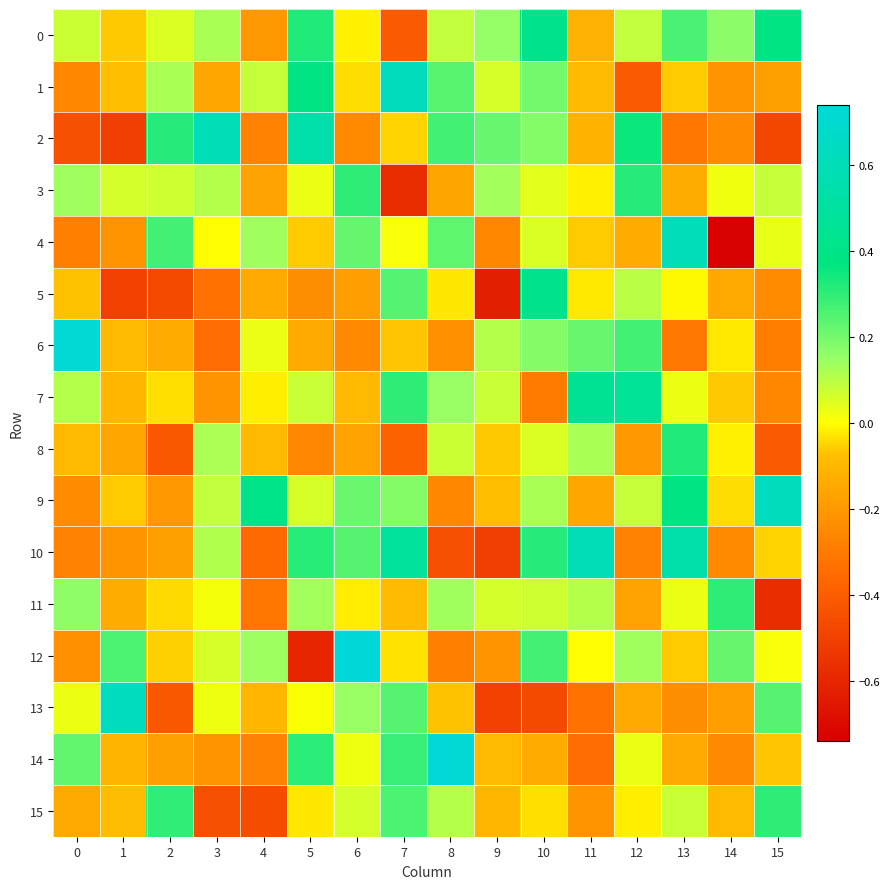

Reading left to right, list all the values displayed in this chart.

0: 0=0.1	1=-0.1	2=0.1	3=0.1	4=-0.2	5=0.3	6=-0.0	7=-0.4	8=0.1	9=0.2	10=0.4	11=-0.1	12=0.1	13=0.3	14=0.2	15=0.4
1: 0=-0.3	1=-0.1	2=0.1	3=-0.2	4=0.1	5=0.4	6=-0.0	7=0.6	8=0.2	9=0.1	10=0.2	11=-0.1	12=-0.4	13=-0.1	14=-0.2	15=-0.2
2: 0=-0.4	1=-0.5	2=0.3	3=0.6	4=-0.3	5=0.5	6=-0.2	7=-0.0	8=0.3	9=0.2	10=0.2	11=-0.1	12=0.4	13=-0.3	14=-0.2	15=-0.5
3: 0=0.1	1=0.1	2=0.1	3=0.1	4=-0.2	5=0.0	6=0.3	7=-0.6	8=-0.2	9=0.1	10=0.0	11=-0.0	12=0.3	13=-0.1	14=0.0	15=0.1
4: 0=-0.3	1=-0.2	2=0.3	3=-0.0	4=0.1	5=-0.1	6=0.2	7=0.0	8=0.2	9=-0.3	10=0.1	11=-0.1	12=-0.1	13=0.6	14=-0.7	15=0.0
5: 0=-0.1	1=-0.5	2=-0.5	3=-0.3	4=-0.1	5=-0.2	6=-0.2	7=0.2	8=-0.0	9=-0.6	10=0.4	11=-0.0	12=0.1	13=-0.0	14=-0.1	15=-0.2
6: 0=0.7	1=-0.1	2=-0.1	3=-0.3	4=0.0	5=-0.1	6=-0.3	7=-0.1	8=-0.2	9=0.1	10=0.2	11=0.2	12=0.3	13=-0.3	14=-0.0	15=-0.3
7: 0=0.1	1=-0.1	2=-0.0	3=-0.2	4=-0.0	5=0.1	6=-0.1	7=0.3	8=0.1	9=0.1	10=-0.3	11=0.5	12=0.5	13=0.0	14=-0.1	15=-0.3
8: 0=-0.1	1=-0.2	2=-0.4	3=0.1	4=-0.1	5=-0.3	6=-0.2	7=-0.4	8=0.1	9=-0.1	10=0.1	11=0.1	12=-0.2	13=0.3	14=-0.0	15=-0.4
9: 0=-0.2	1=-0.1	2=-0.2	3=0.1	4=0.4	5=0.1	6=0.2	7=0.2	8=-0.3	9=-0.1	10=0.1	11=-0.2	12=0.1	13=0.4	14=-0.0	15=0.6
10: 0=-0.3	1=-0.2	2=-0.2	3=0.1	4=-0.4	5=0.3	6=0.2	7=0.5	8=-0.4	9=-0.5	10=0.3	11=0.6	12=-0.3	13=0.5	14=-0.2	15=-0.0
11: 0=0.2	1=-0.1	2=-0.0	3=0.0	4=-0.3	5=0.1	6=-0.0	7=-0.1	8=0.1	9=0.1	10=0.1	11=0.1	12=-0.2	13=0.0	14=0.3	15=-0.6
12: 0=-0.2	1=0.3	2=-0.1	3=0.1	4=0.1	5=-0.6	6=0.7	7=-0.0	8=-0.3	9=-0.2	10=0.3	11=-0.0	12=0.1	13=-0.1	14=0.2	15=0.0
13: 0=0.0	1=0.6	2=-0.4	3=0.0	4=-0.1	5=0.0	6=0.1	7=0.2	8=-0.1	9=-0.5	10=-0.5	11=-0.3	12=-0.1	13=-0.2	14=-0.2	15=0.2
14: 0=0.2	1=-0.1	2=-0.2	3=-0.2	4=-0.3	5=0.3	6=0.0	7=0.3	8=0.7	9=-0.1	10=-0.1	11=-0.3	12=0.0	13=-0.1	14=-0.3	15=-0.1
15: 0=-0.1	1=-0.1	2=0.3	3=-0.5	4=-0.5	5=-0.0	6=0.1	7=0.3	8=0.1	9=-0.1	10=-0.0	11=-0.2	12=-0.0	13=0.1	14=-0.1	15=0.3